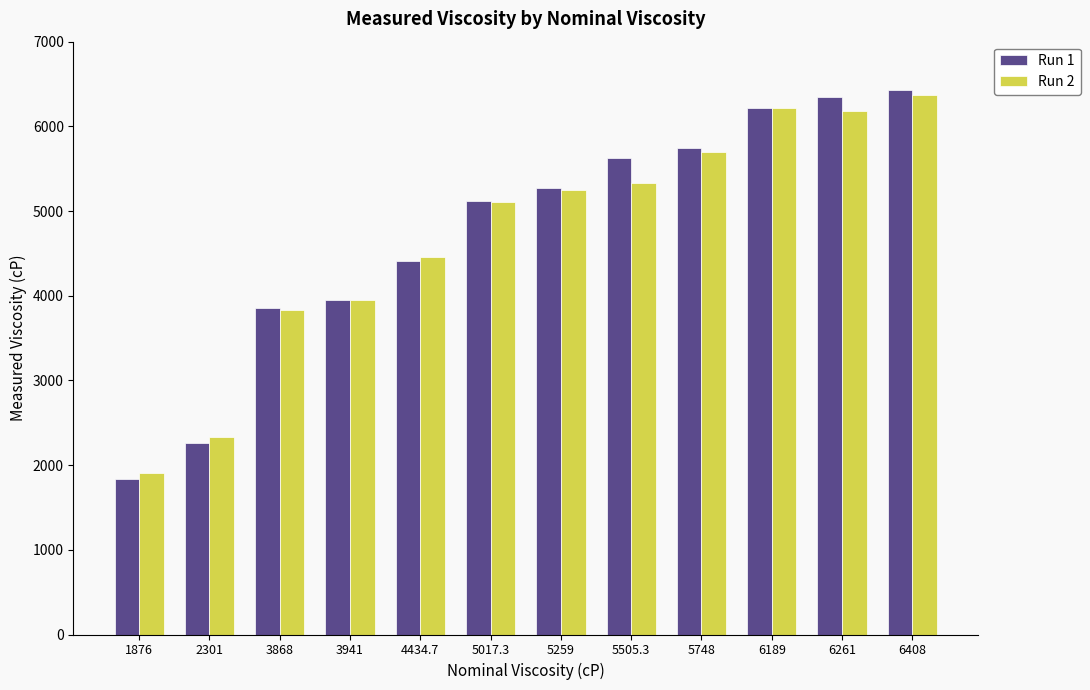

Which category has the lowest value in the Run 1 series?

1876